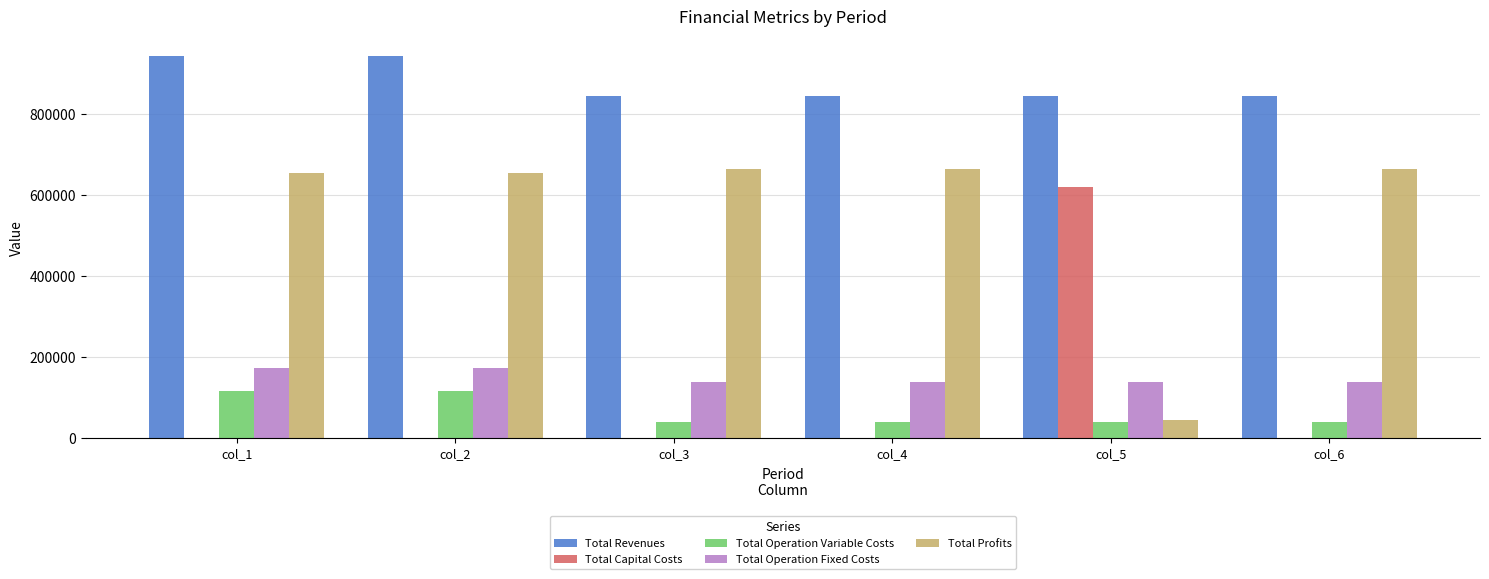

Between col_1 and col_3, which series saw the biggest shift?

Total Revenues